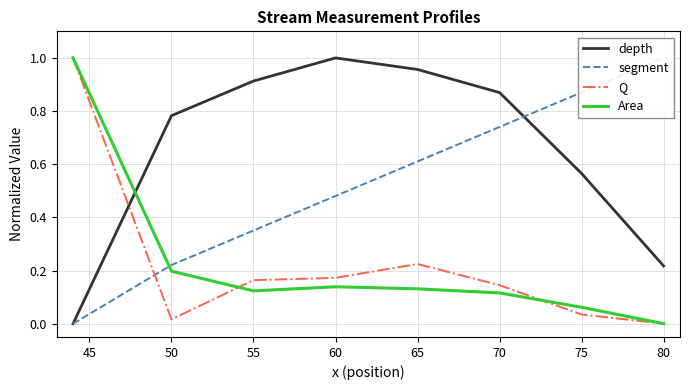

What is the average value of the Q series?

0.2